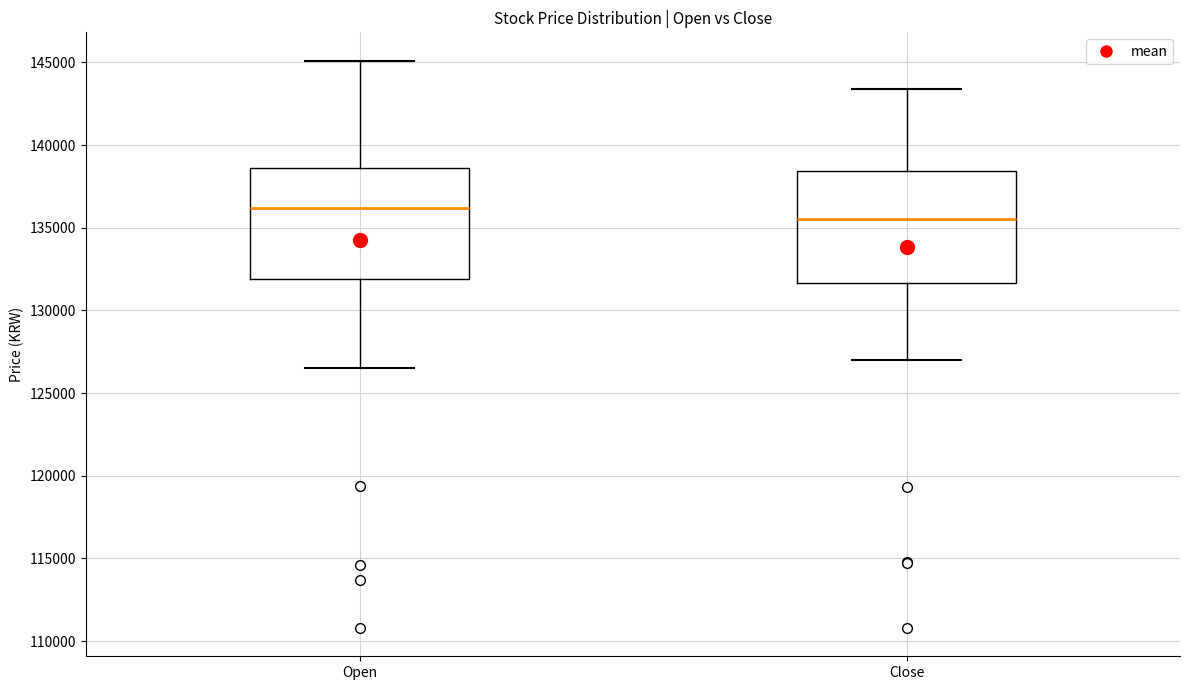

Where is the upper edge of the box for Open on the y-axis? The values are not printed on the chart, so give them approximately, as read against the axis.

138500